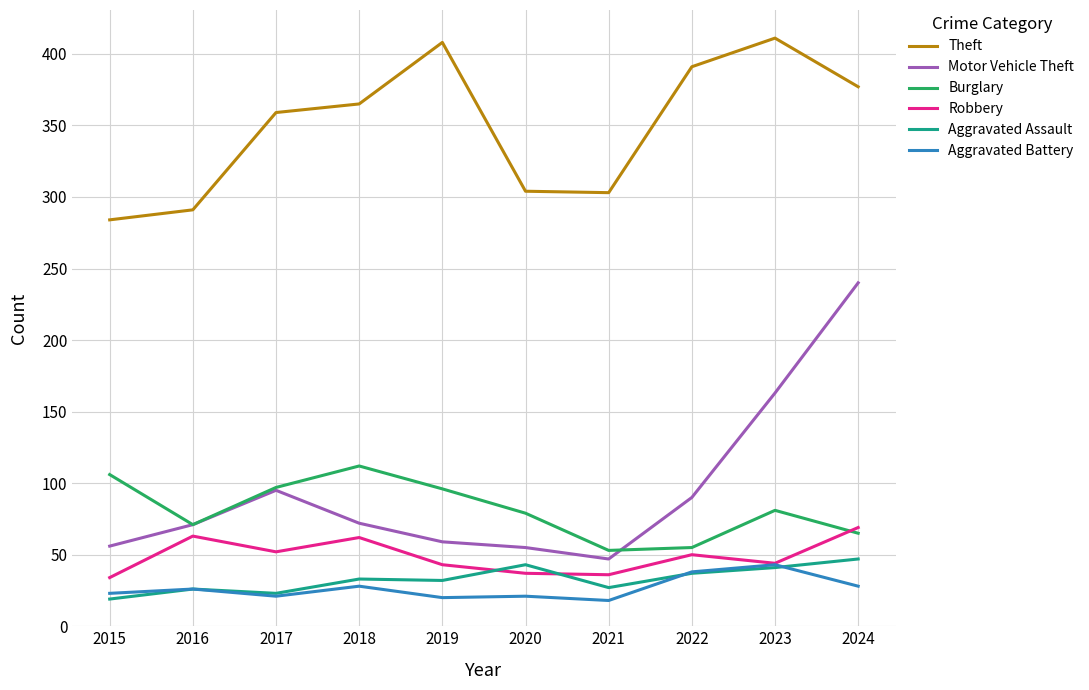

What are all the series names shown in the legend?

Theft, Motor Vehicle Theft, Burglary, Robbery, Aggravated Assault, Aggravated Battery